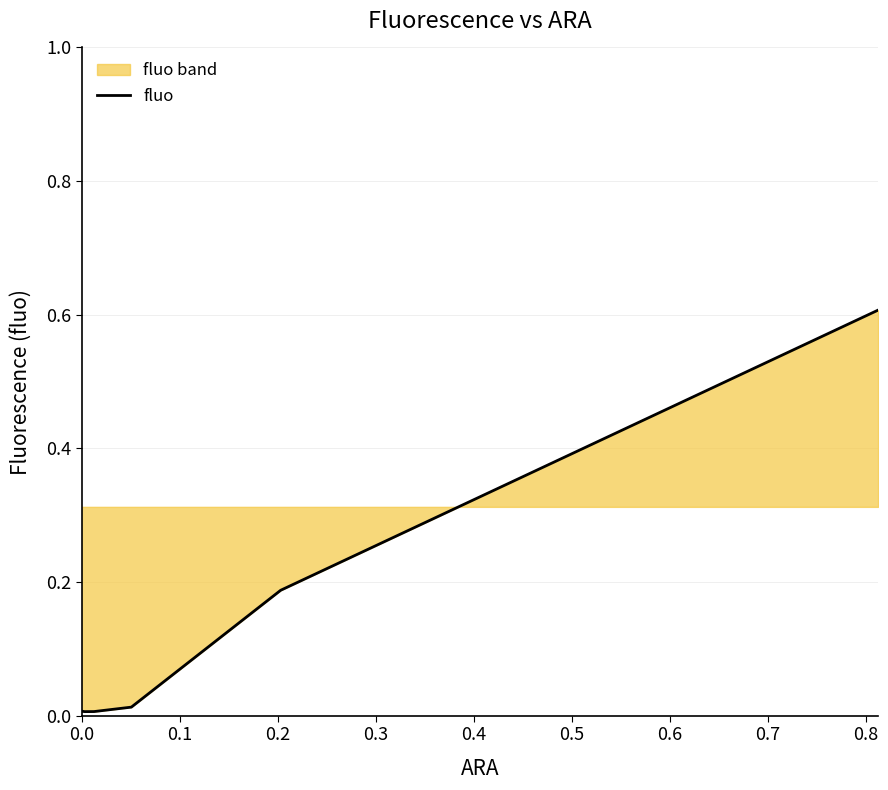

What is the difference between the maximum and minimum values?

0.6